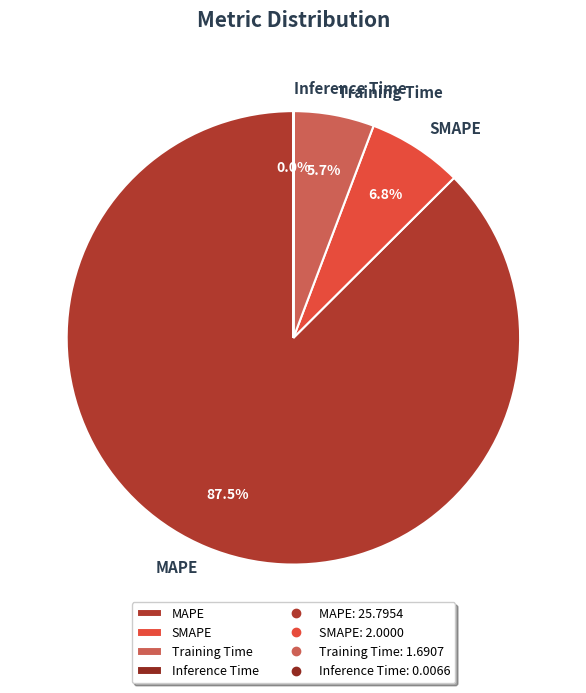

What is the ratio of the value at SMAPE to the value at Training Time?

1.2